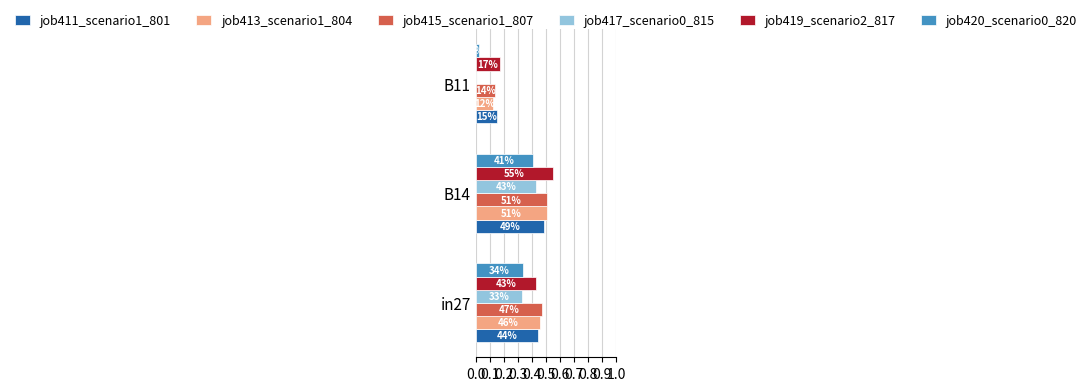

How many groups of bars are there?

3